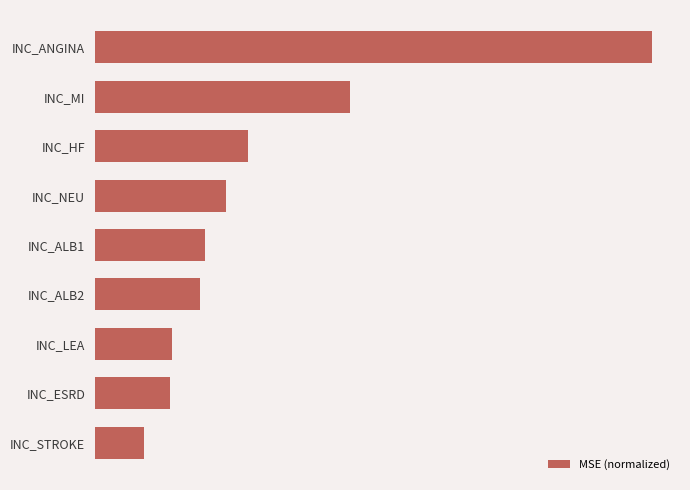

Does the chart contain stacked bars?

No